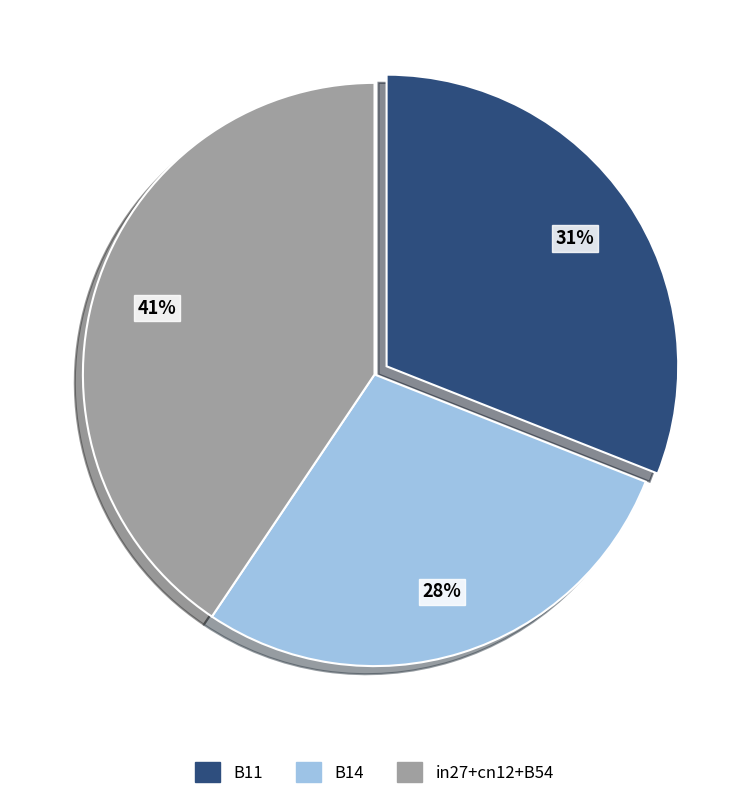

Is there a majority slice in this chart?

No